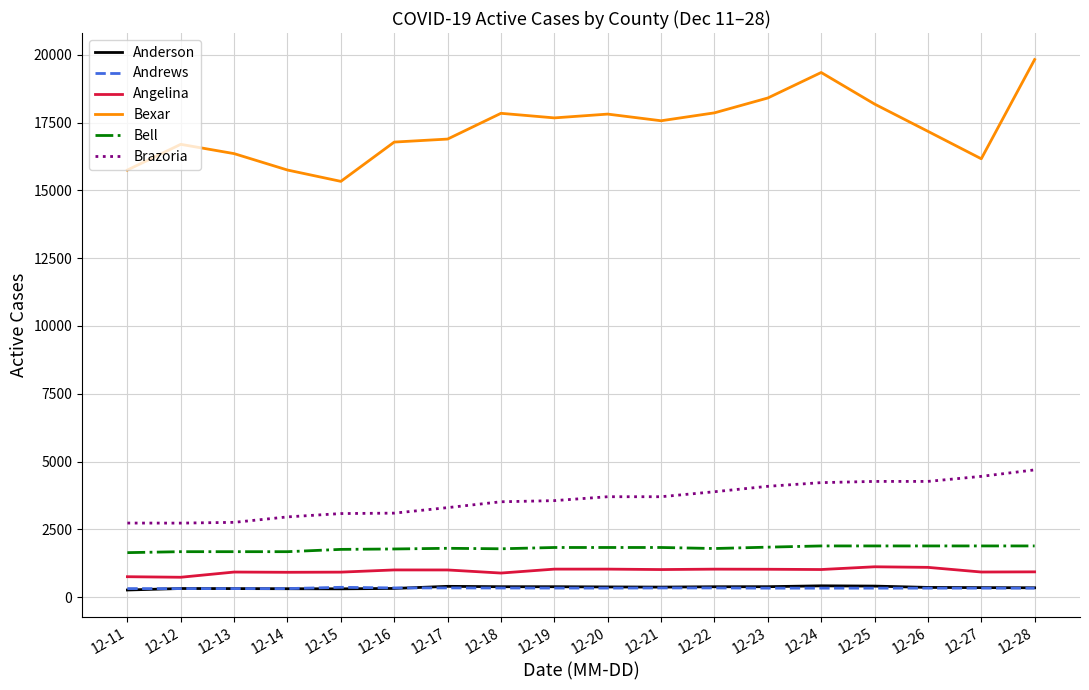

True or false: Bexar and Brazoria cross at least once.

False